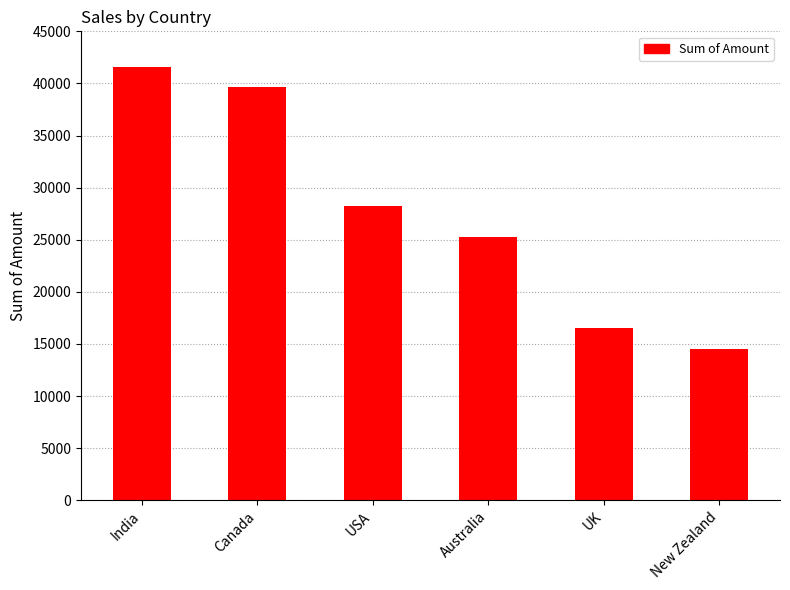

At which label does the data first exceed 28273?

India